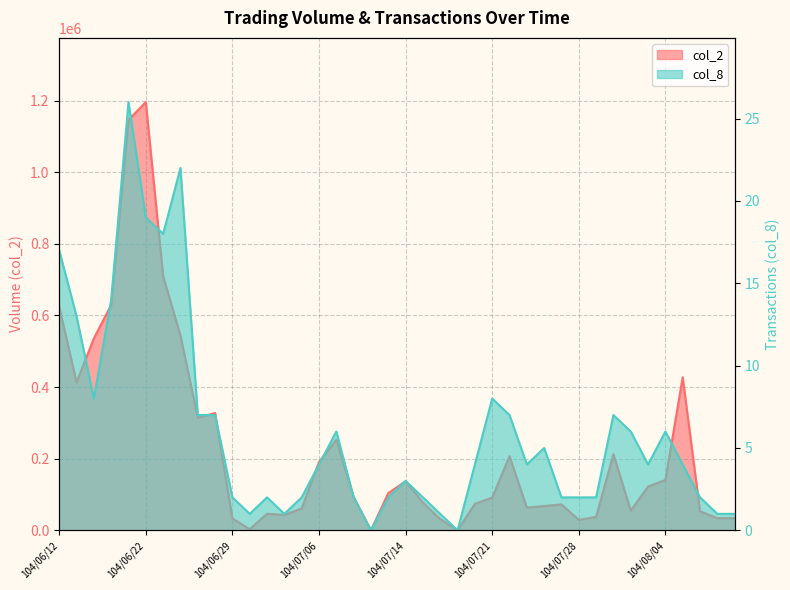

True or false: col_8 and col_2 cross at least once.

False